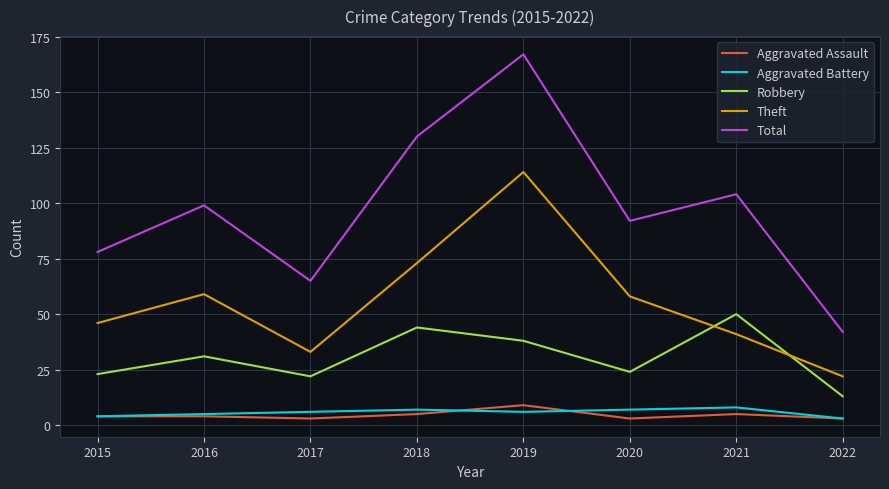

How many values in the Total series are below 99?

4